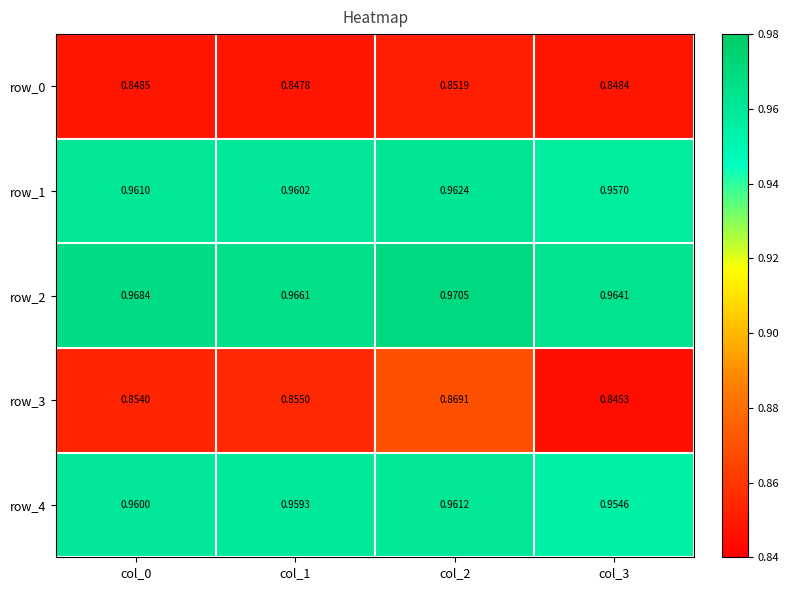

Which label corresponds to the largest value in the chart?

col_2